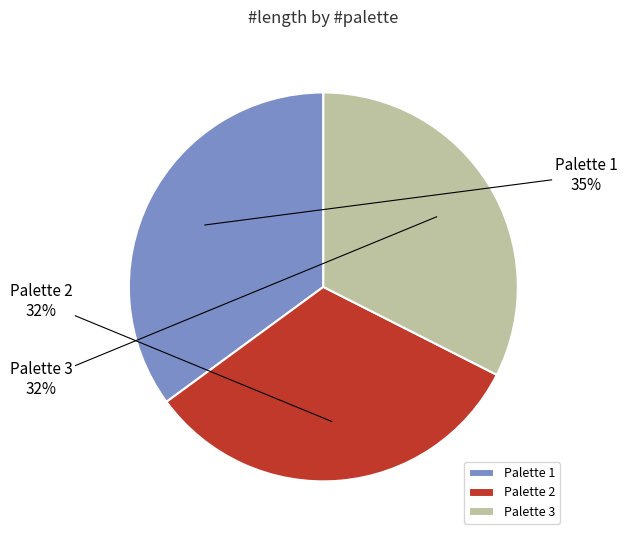

Is the sum of Palette 3 and Palette 2 greater than half?

Yes